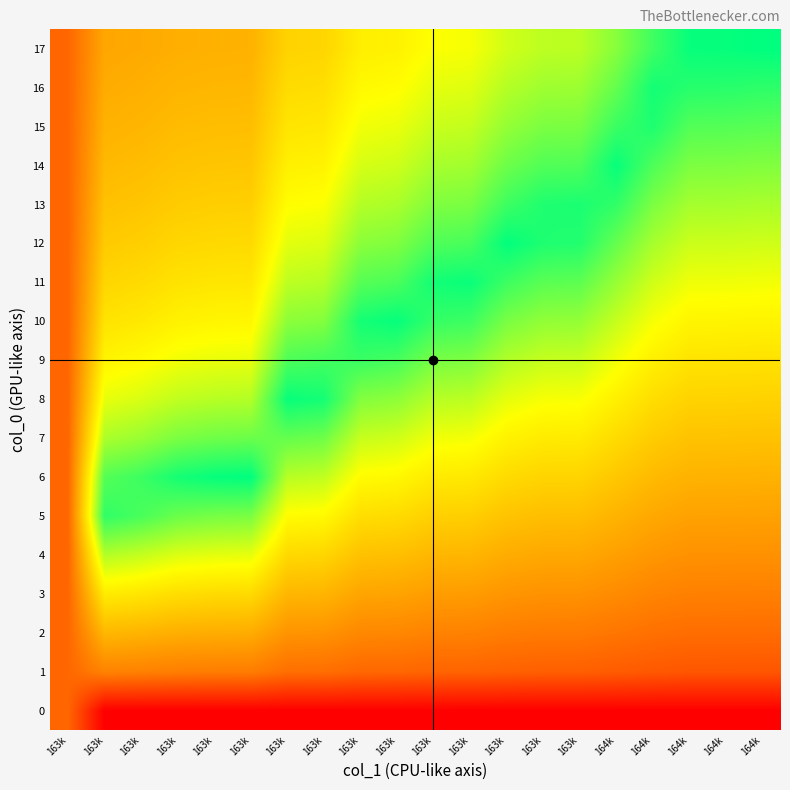

Reading right to left, transcribe all the data shown in this chart.

0: 164k=0.0	164k=0.0	164k=0.0	164k=0.0	164k=0.0	163k=0.0	163k=0.0	163k=0.0	163k=0.0	163k=0.0	163k=0.0	163k=0.0	163k=0.0	163k=0.0	163k=0.0	163k=0.0	163k=0.0	163k=0.0	163k=0.0	163k=0.3
1: 164k=0.3	164k=0.3	164k=0.3	164k=0.3	164k=0.3	163k=0.3	163k=0.3	163k=0.3	163k=0.3	163k=0.3	163k=0.3	163k=0.3	163k=0.3	163k=0.3	163k=0.4	163k=0.4	163k=0.4	163k=0.4	163k=0.4	163k=0.3
2: 164k=0.3	164k=0.3	164k=0.3	164k=0.3	164k=0.3	163k=0.4	163k=0.4	163k=0.4	163k=0.4	163k=0.4	163k=0.4	163k=0.4	163k=0.4	163k=0.4	163k=0.5	163k=0.5	163k=0.5	163k=0.5	163k=0.5	163k=0.3
3: 164k=0.4	164k=0.4	164k=0.4	164k=0.4	164k=0.4	163k=0.4	163k=0.4	163k=0.4	163k=0.4	163k=0.4	163k=0.5	163k=0.5	163k=0.5	163k=0.5	163k=0.6	163k=0.6	163k=0.6	163k=0.6	163k=0.6	163k=0.3
4: 164k=0.4	164k=0.4	164k=0.4	164k=0.4	164k=0.4	163k=0.5	163k=0.5	163k=0.5	163k=0.5	163k=0.5	163k=0.5	163k=0.5	163k=0.6	163k=0.6	163k=0.7	163k=0.7	163k=0.7	163k=0.8	163k=0.8	163k=0.3
5: 164k=0.4	164k=0.5	164k=0.5	164k=0.5	164k=0.5	163k=0.5	163k=0.5	163k=0.5	163k=0.6	163k=0.6	163k=0.6	163k=0.6	163k=0.7	163k=0.7	163k=0.8	163k=0.9	163k=0.9	163k=0.9	163k=0.9	163k=0.3
6: 164k=0.5	164k=0.5	164k=0.5	164k=0.5	164k=0.5	163k=0.6	163k=0.6	163k=0.6	163k=0.6	163k=0.6	163k=0.7	163k=0.7	163k=0.8	163k=0.8	163k=1.0	163k=1.0	163k=1.0	163k=0.9	163k=0.9	163k=0.3
7: 164k=0.5	164k=0.5	164k=0.5	164k=0.6	164k=0.6	163k=0.6	163k=0.6	163k=0.7	163k=0.7	163k=0.7	163k=0.7	163k=0.8	163k=0.9	163k=0.9	163k=0.9	163k=0.9	163k=0.8	163k=0.8	163k=0.8	163k=0.3
8: 164k=0.6	164k=0.6	164k=0.6	164k=0.6	164k=0.6	163k=0.7	163k=0.7	163k=0.7	163k=0.8	163k=0.8	163k=0.8	163k=0.8	163k=1.0	163k=1.0	163k=0.8	163k=0.8	163k=0.8	163k=0.7	163k=0.7	163k=0.3
9: 164k=0.6	164k=0.6	164k=0.6	164k=0.6	164k=0.7	163k=0.8	163k=0.8	163k=0.8	163k=0.8	163k=0.8	163k=0.9	163k=0.9	163k=0.9	163k=0.9	163k=0.7	163k=0.7	163k=0.7	163k=0.7	163k=0.7	163k=0.3
10: 164k=0.7	164k=0.7	164k=0.7	164k=0.7	164k=0.8	163k=0.8	163k=0.8	163k=0.8	163k=0.9	163k=0.9	163k=1.0	163k=1.0	163k=0.8	163k=0.8	163k=0.7	163k=0.7	163k=0.6	163k=0.6	163k=0.6	163k=0.3
11: 164k=0.7	164k=0.7	164k=0.7	164k=0.7	164k=0.8	163k=0.9	163k=0.9	163k=0.9	163k=1.0	163k=1.0	163k=0.9	163k=0.9	163k=0.8	163k=0.8	163k=0.6	163k=0.6	163k=0.6	163k=0.6	163k=0.6	163k=0.3
12: 164k=0.7	164k=0.7	164k=0.7	164k=0.8	164k=0.9	163k=1.0	163k=1.0	163k=1.0	163k=0.9	163k=0.9	163k=0.8	163k=0.8	163k=0.7	163k=0.7	163k=0.6	163k=0.6	163k=0.6	163k=0.6	163k=0.6	163k=0.3
13: 164k=0.8	164k=0.8	164k=0.8	164k=0.8	164k=0.9	163k=1.0	163k=1.0	163k=0.9	163k=0.8	163k=0.8	163k=0.8	163k=0.8	163k=0.7	163k=0.7	163k=0.6	163k=0.6	163k=0.6	163k=0.5	163k=0.5	163k=0.3
14: 164k=0.8	164k=0.8	164k=0.8	164k=0.9	164k=1.0	163k=0.9	163k=0.9	163k=0.9	163k=0.8	163k=0.8	163k=0.7	163k=0.7	163k=0.7	163k=0.6	163k=0.5	163k=0.5	163k=0.5	163k=0.5	163k=0.5	163k=0.3
15: 164k=0.9	164k=0.9	164k=0.9	164k=1.0	164k=0.9	163k=0.8	163k=0.8	163k=0.8	163k=0.8	163k=0.8	163k=0.7	163k=0.7	163k=0.6	163k=0.6	163k=0.5	163k=0.5	163k=0.5	163k=0.5	163k=0.5	163k=0.3
16: 164k=0.9	164k=0.9	164k=1.0	164k=1.0	164k=0.9	163k=0.8	163k=0.8	163k=0.8	163k=0.7	163k=0.7	163k=0.7	163k=0.7	163k=0.6	163k=0.6	163k=0.5	163k=0.5	163k=0.5	163k=0.5	163k=0.5	163k=0.3
17: 164k=1.0	164k=1.0	164k=1.0	164k=0.9	164k=0.8	163k=0.8	163k=0.8	163k=0.7	163k=0.7	163k=0.7	163k=0.7	163k=0.6	163k=0.6	163k=0.6	163k=0.5	163k=0.5	163k=0.5	163k=0.5	163k=0.5	163k=0.3